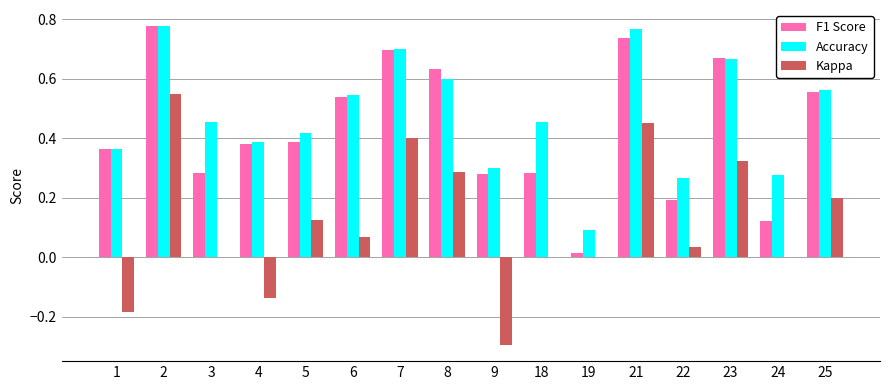

True or false: Accuracy has a value of 0.4 at 1.

True